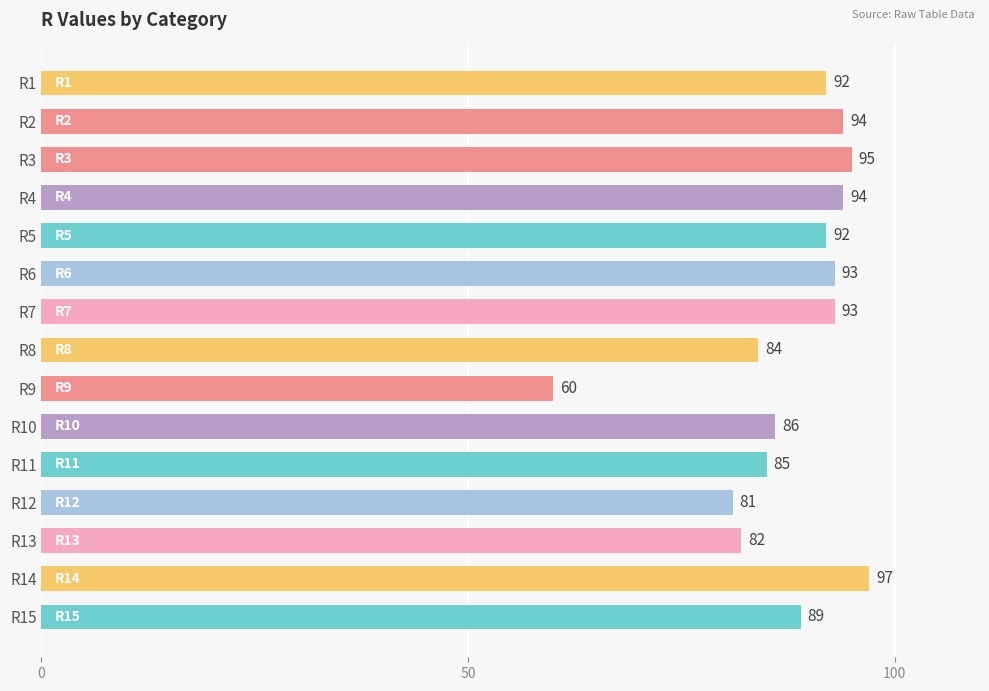

What is the difference between the maximum and minimum values?

37